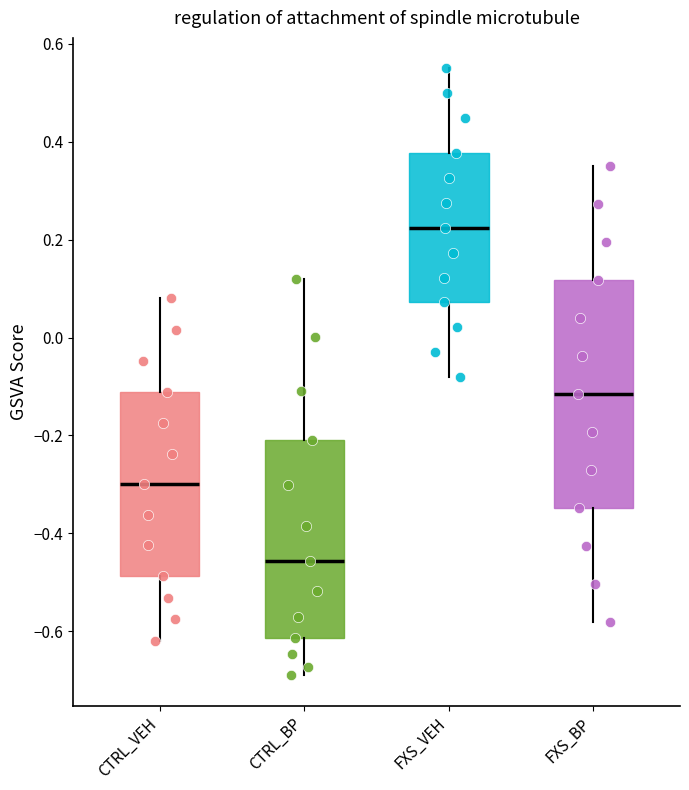

Where does the median line of the box for CTRL_VEH sit on the y-axis? The values are not printed on the chart, so give them approximately, as read against the axis.

-0.30